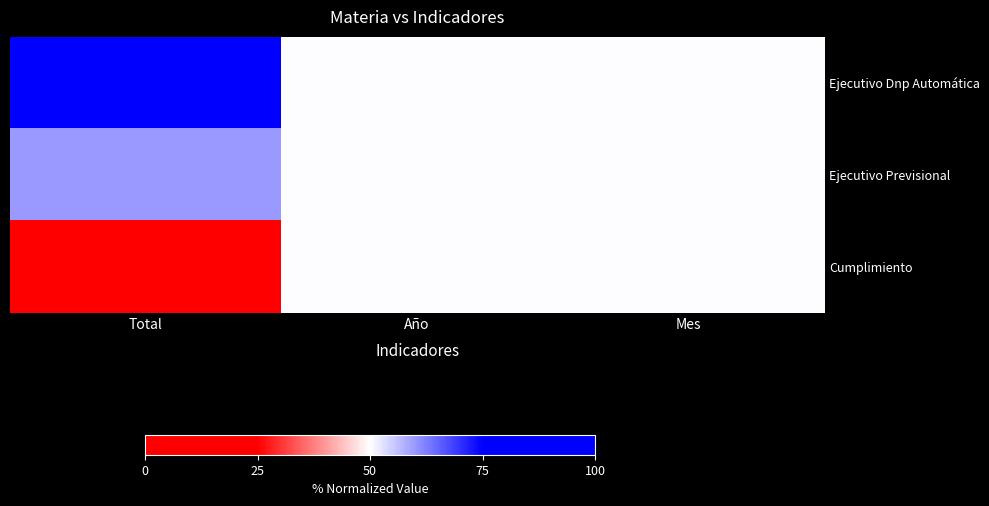

At how many categories does at least one series exceed 35?

3